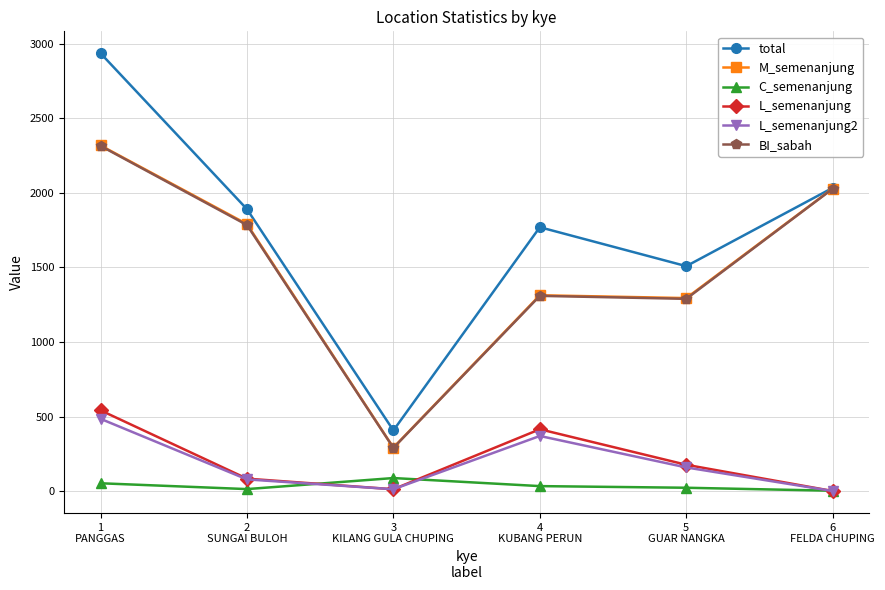

How many values in the BI_sabah series are below 1784?

3